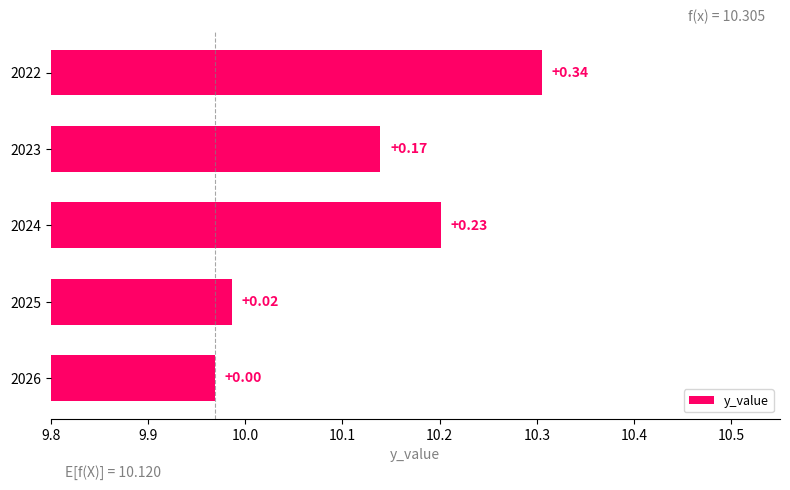

Count the number of values greater than 10.

3